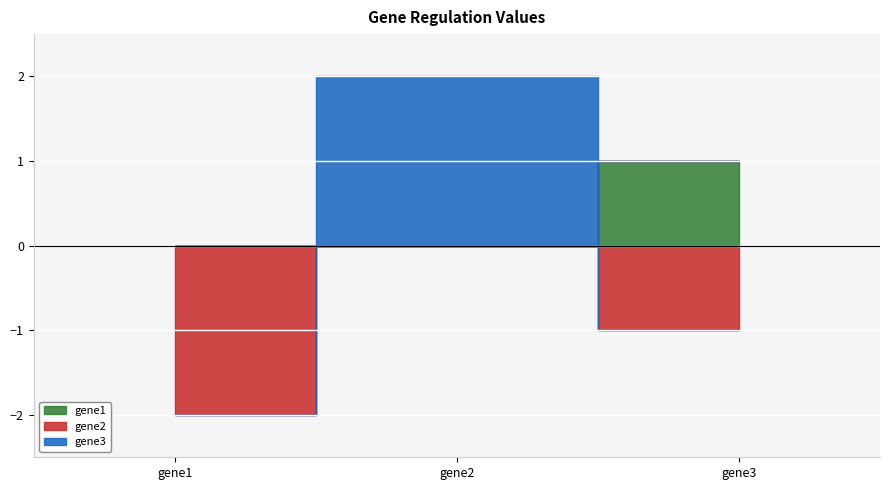

Reading left to right, extract all data points from this chart.

gene1: gene1=0.0	gene2=0.0	gene3=1.0
gene2: gene1=-2.0	gene2=0.0	gene3=-1.0
gene3: gene1=0.0	gene2=2.0	gene3=0.0